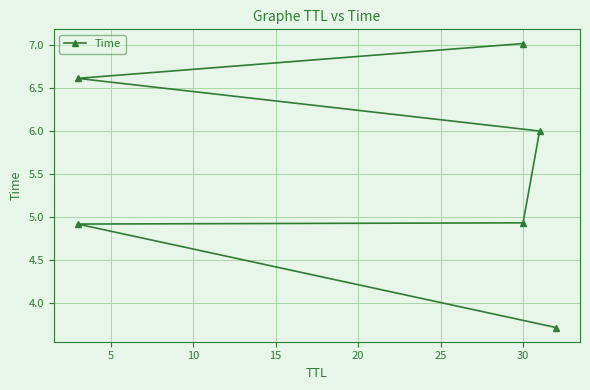

What is the approximate value at 15?

6.0